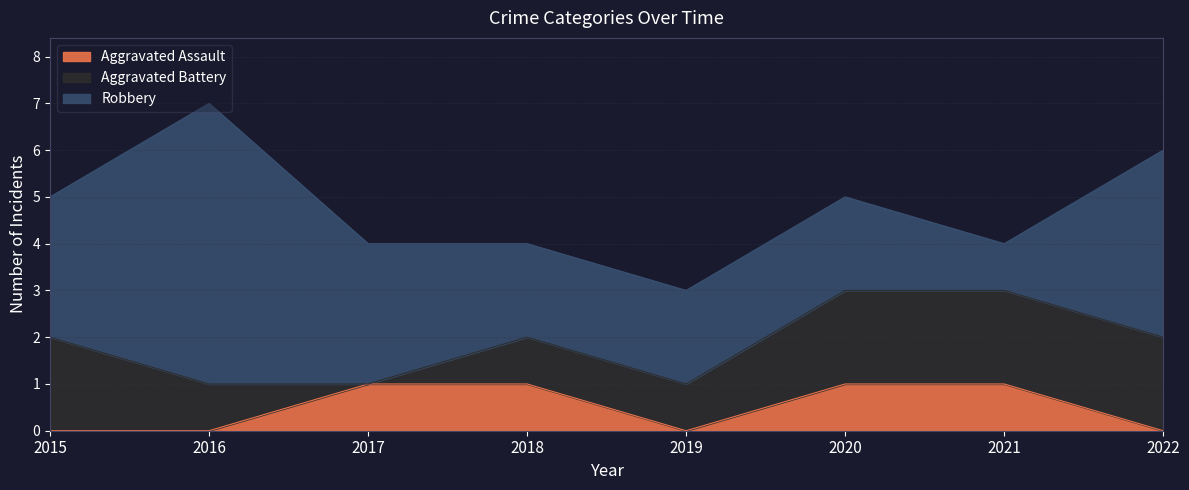

Rank the categories by Aggravated Battery value from lowest to highest.

2017, 2016, 2018, 2019, 2015, 2020, 2021, 2022